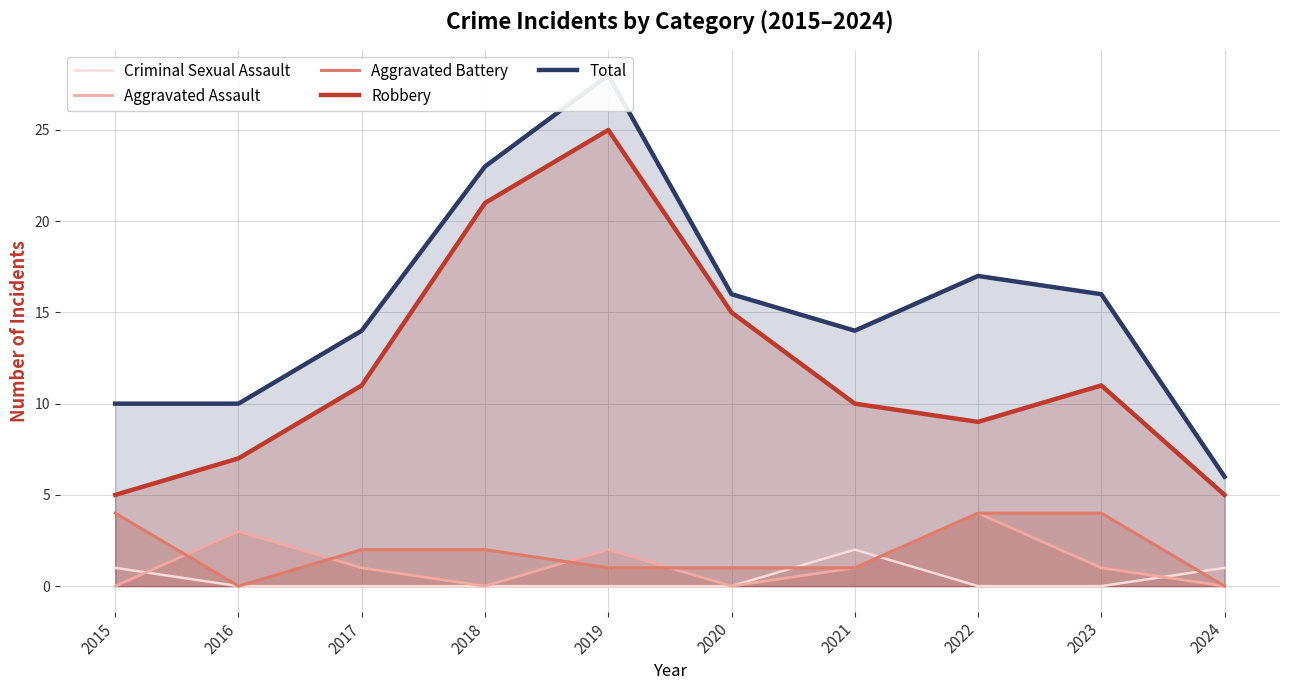

Reading left to right, list all the values displayed in this chart.

Criminal Sexual Assault: 1	0	0	0	0	0	2	0	0	1
Aggravated Assault: 0	3	1	0	2	0	1	4	1	0
Aggravated Battery: 4	0	2	2	1	1	1	4	4	0
Robbery: 5	7	11	21	25	15	10	9	11	5
Total: 10	10	14	23	28	16	14	17	16	6